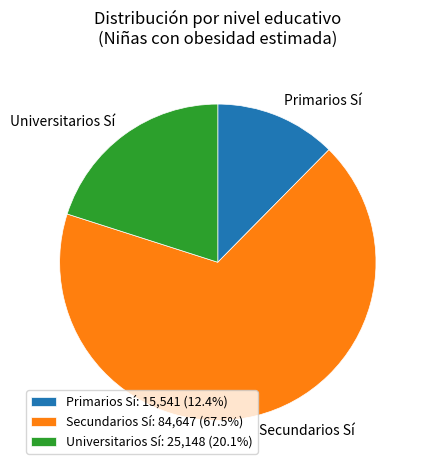

Combined, do Universitarios Sí: 25,148 (20.1%) and Primarios Sí: 15,541 (12.4%) account for over 50%?

No